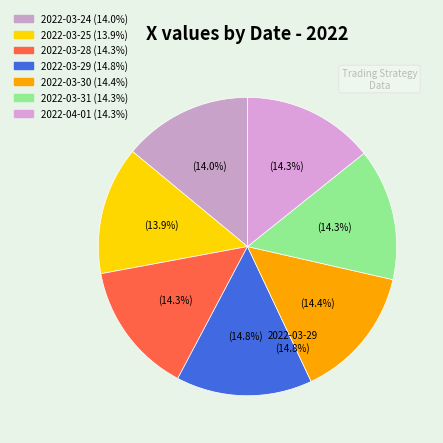

Approximately how many times larger is the value at 2022-04-01 compared to 2022-03-29?

1.0